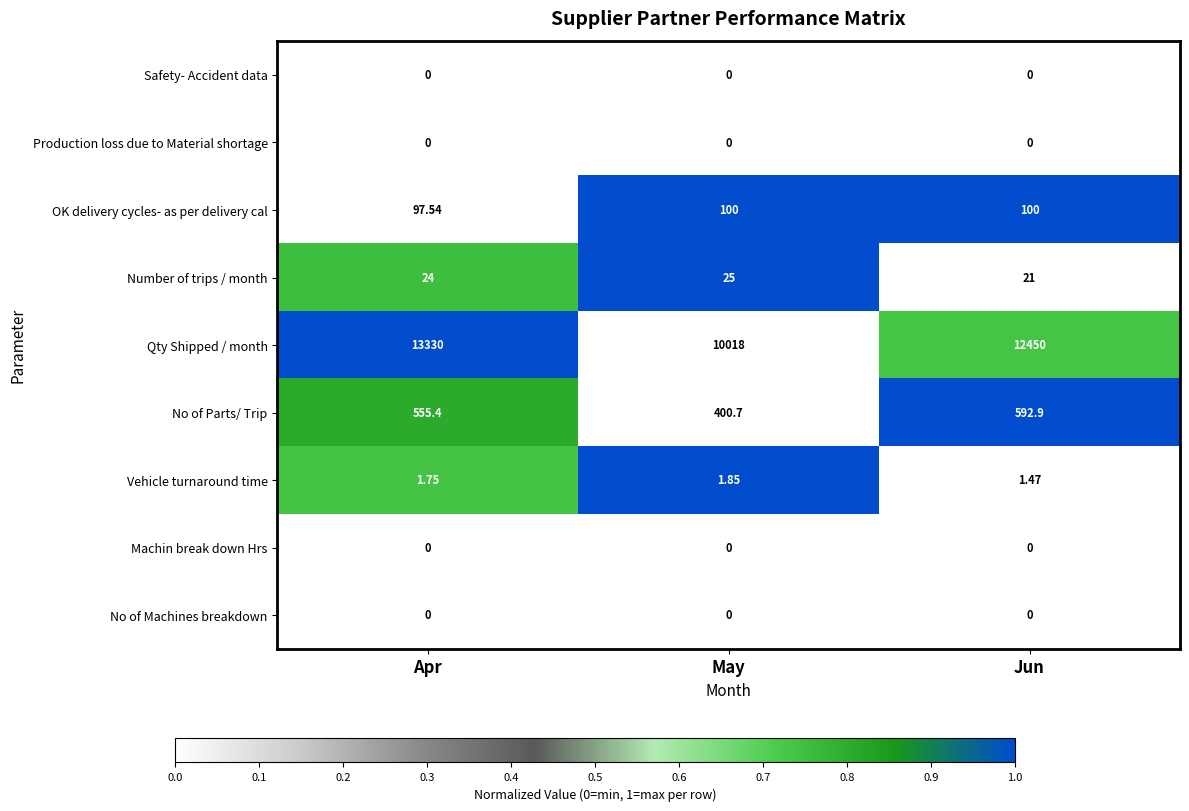

Is the value of Qty Shipped / month at May greater than the value of Machin break down Hrs at Jun?

Yes